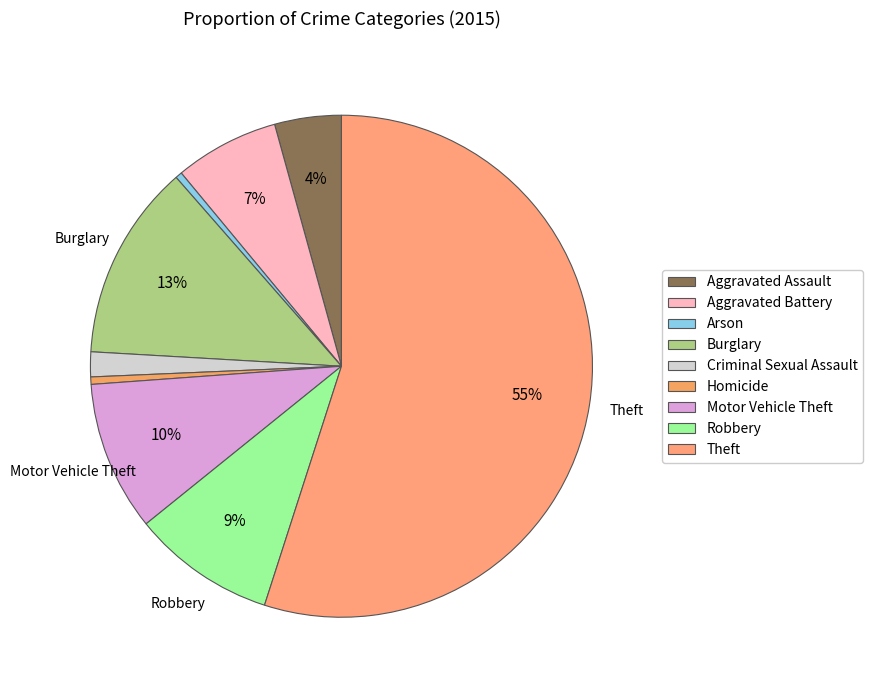

How many slices are in this pie chart?

9